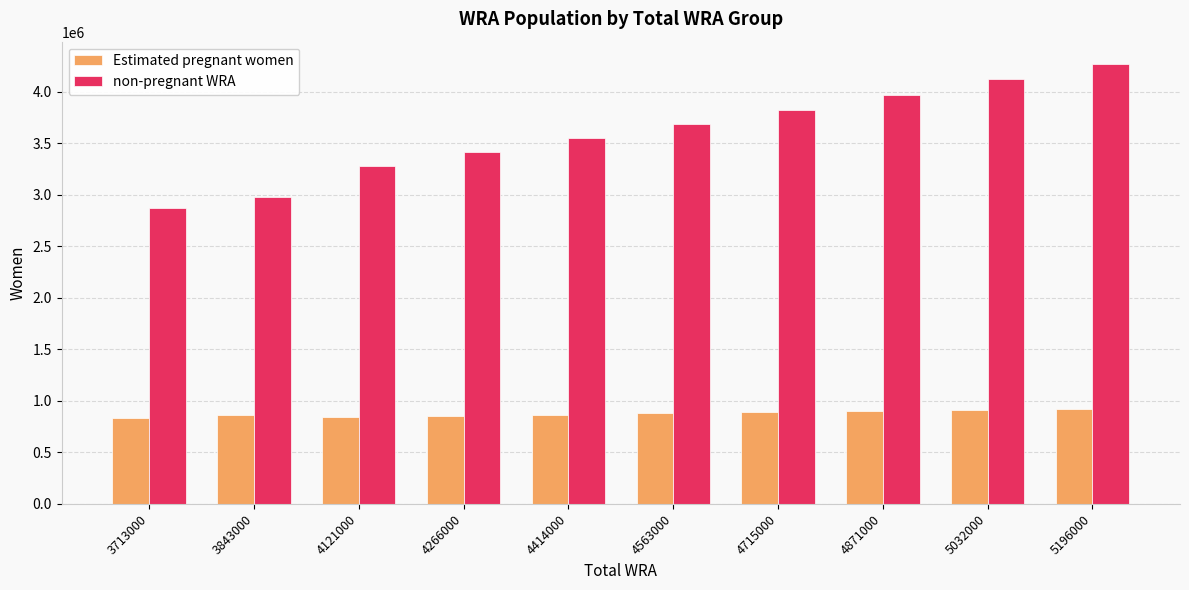

What is the value of the non-pregnant WRA bar at the 2nd from the left?

2979413.0